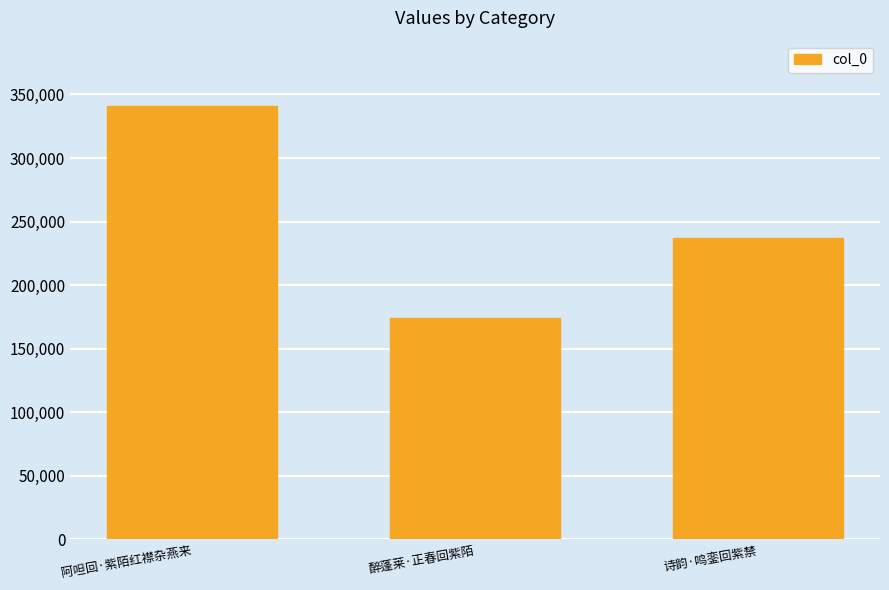

What is the ratio of the value at 醉蓬莱·正春回紫陌 to the value at 阿呾回·紫陌红襟杂燕来?

0.5